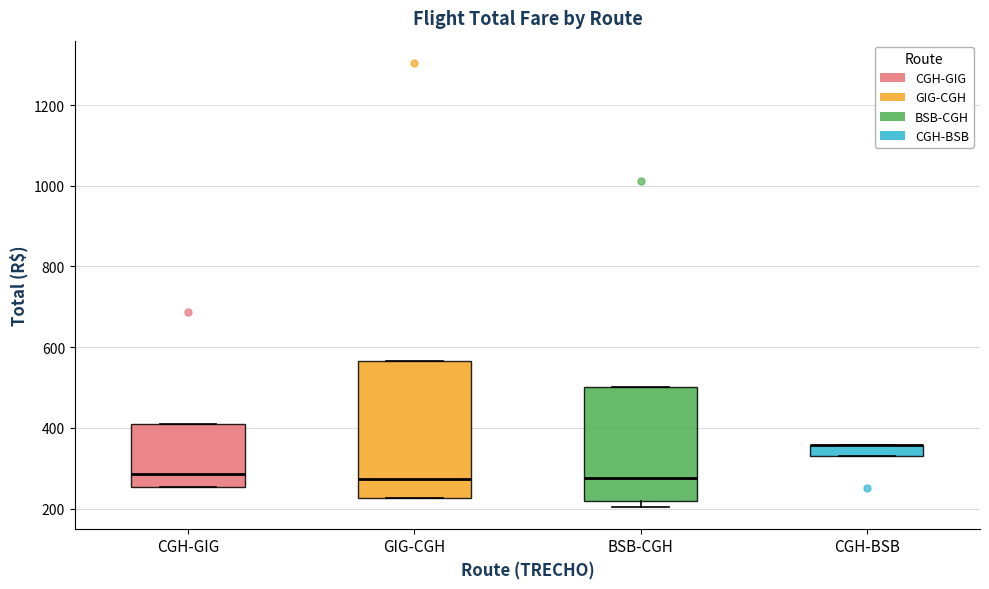

Where is the upper edge of the box for BSB-CGH on the y-axis? The values are not printed on the chart, so give them approximately, as read against the axis.

500